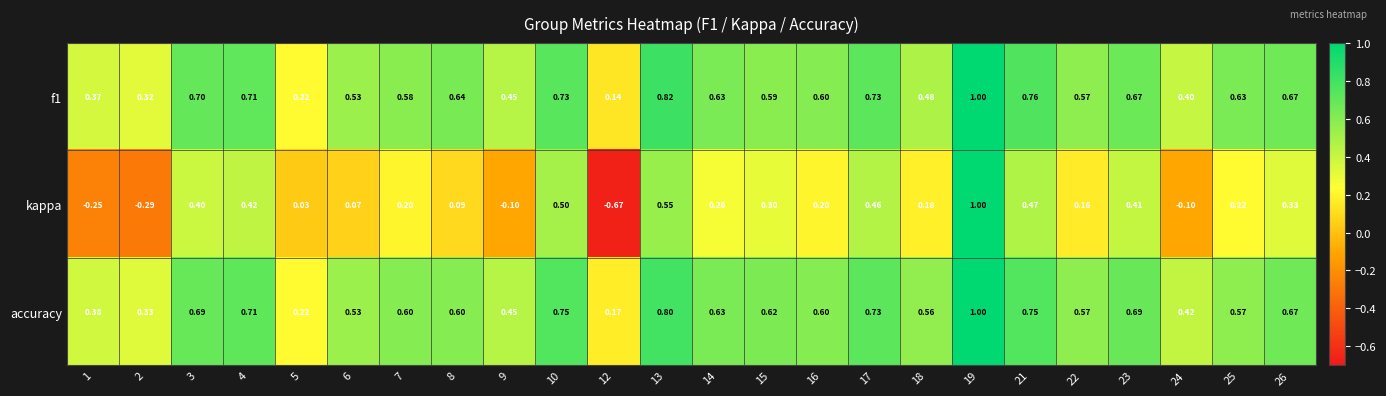

Which series has the largest total across all categories?

accuracy